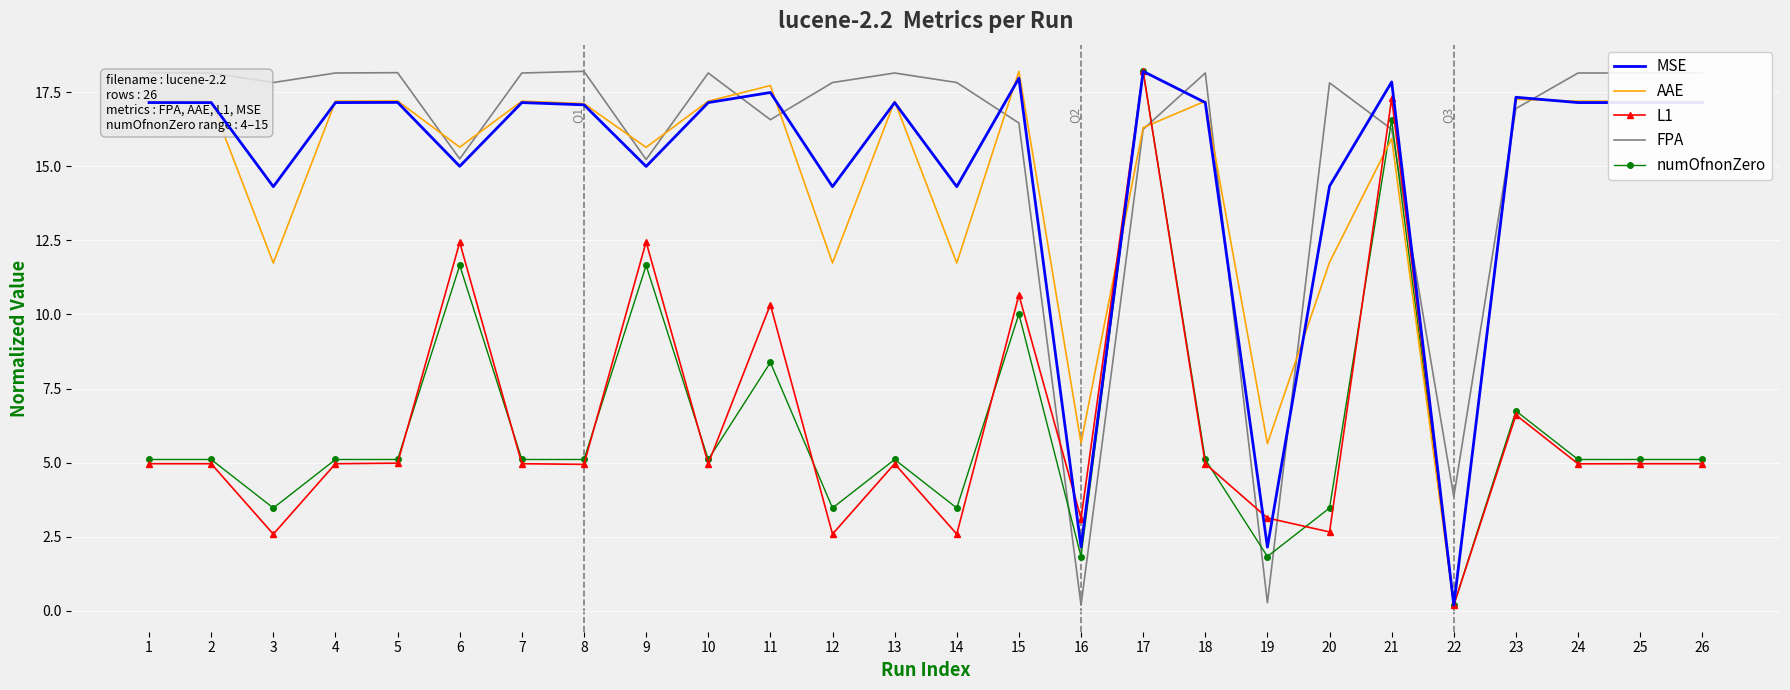

What is the total value across all series at 16?

13.0